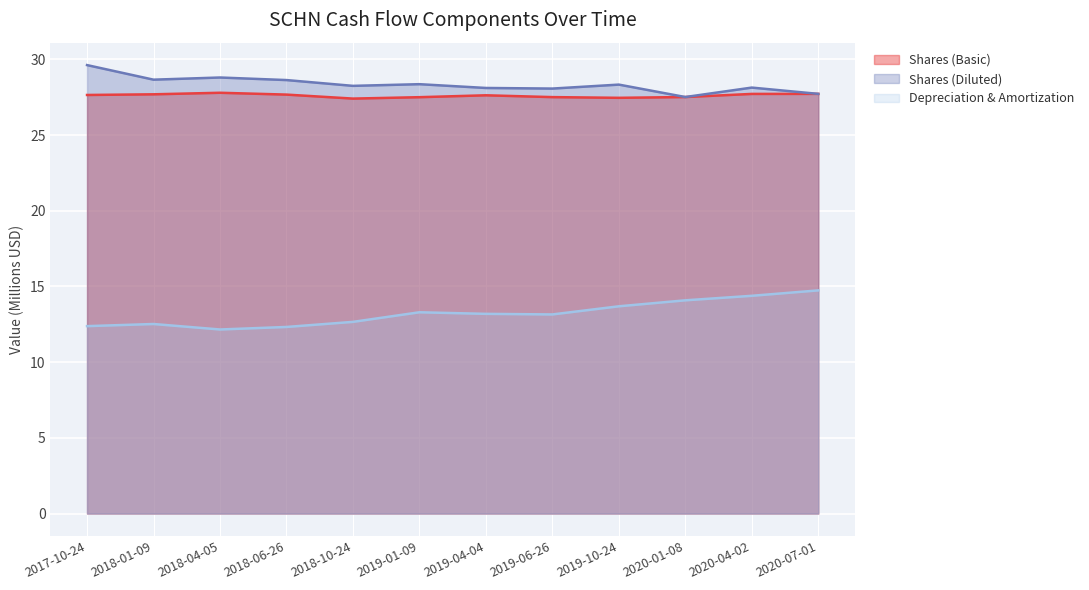

At which category does the chart reach its peak across all series?

2017-10-24